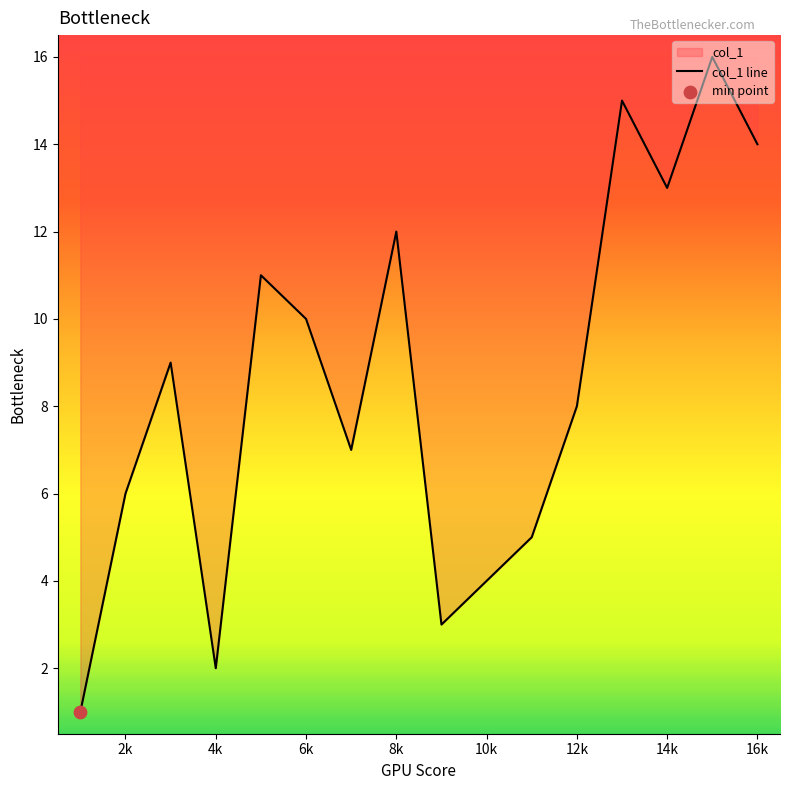

What is the change in value from 8k to 14k?

+1